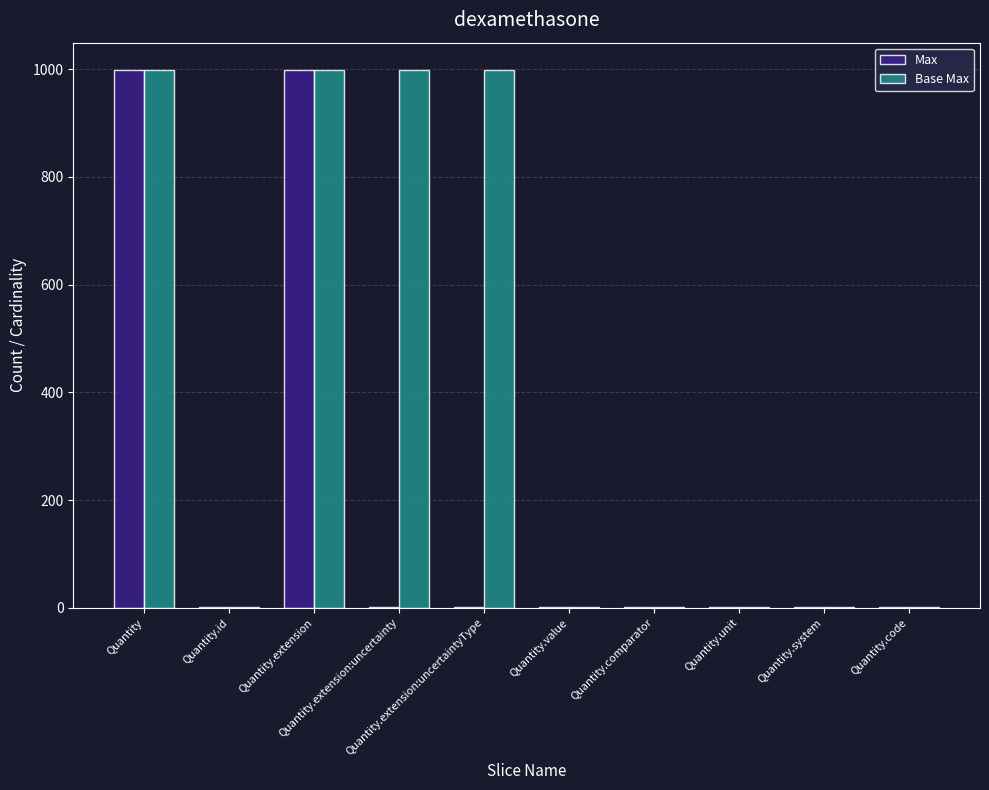

What is the maximum value shown in the chart?

999